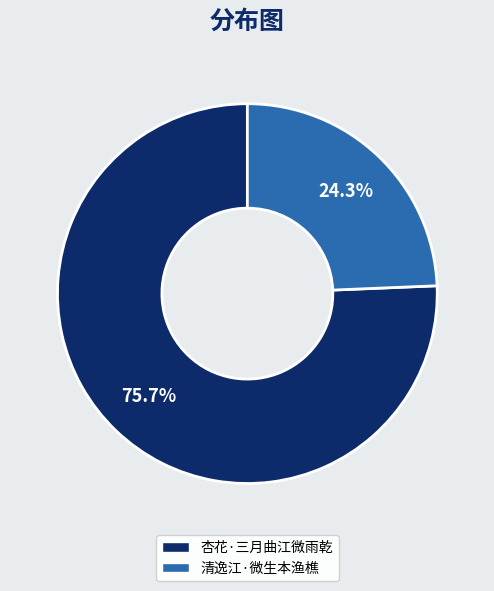

Does 清逸江·微生本渔樵 account for over 50% of the chart?

No